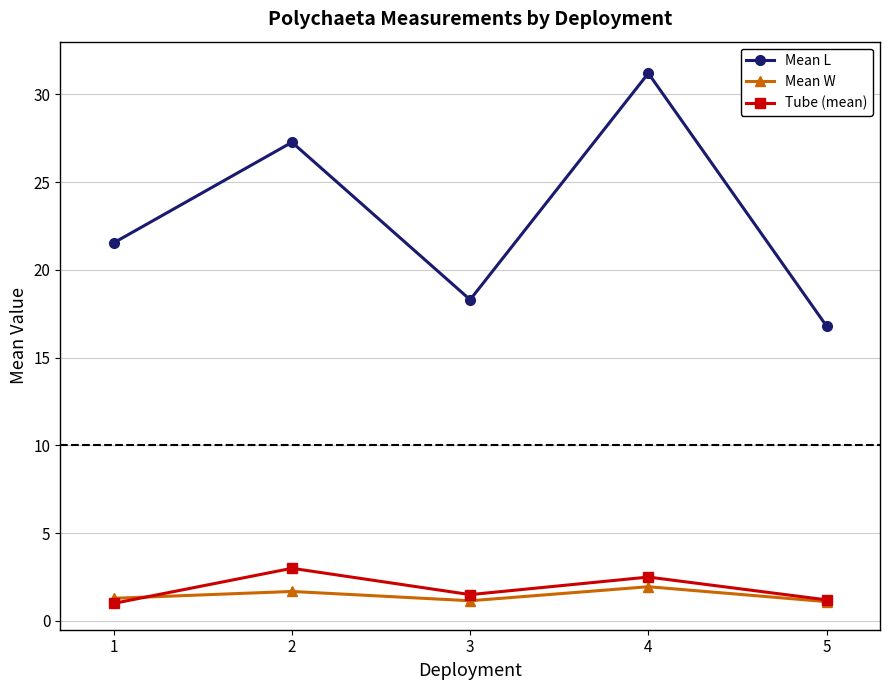

Does the chart have visible grid lines?

Yes